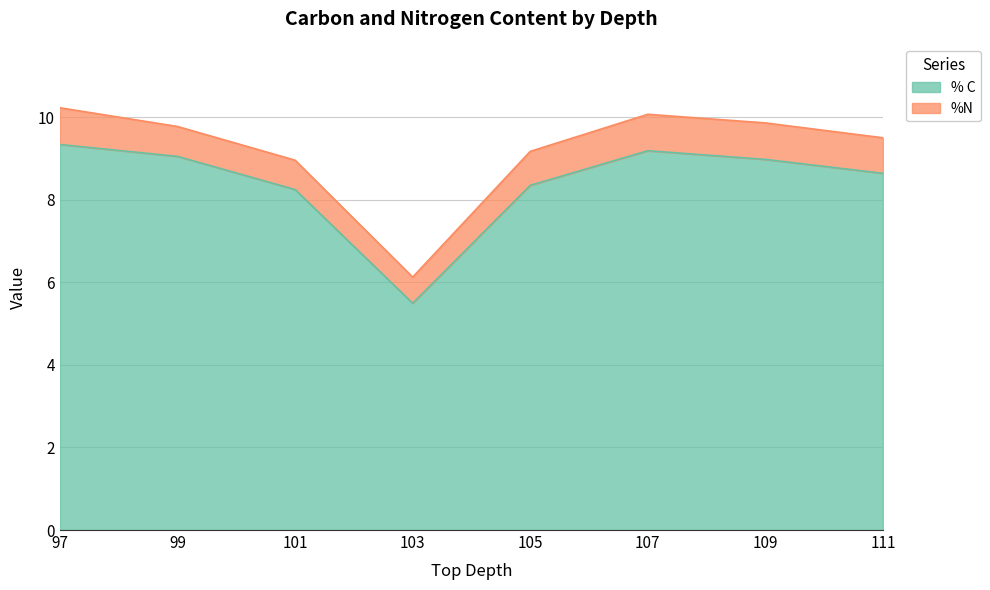

The value at 109 is 13.9. True or false?

False